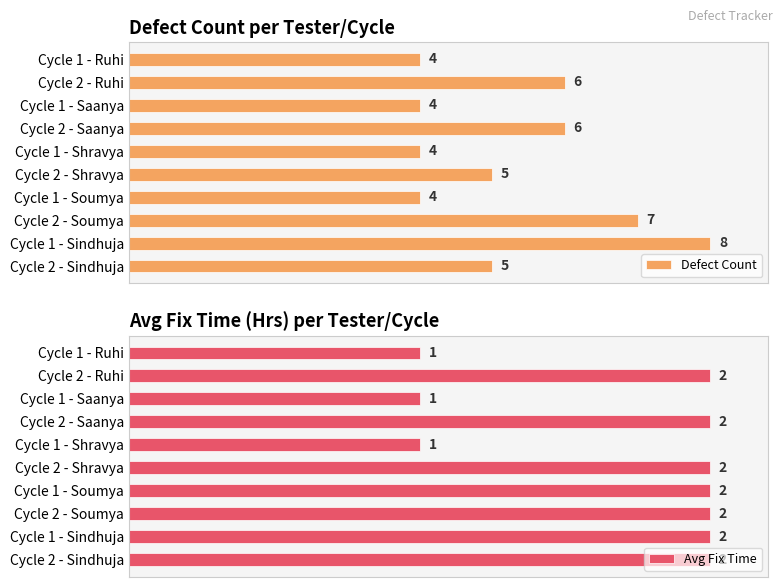

The Avg Fix Time series shows 27.5 at Cycle 1 - Ruhi. True or false?

False